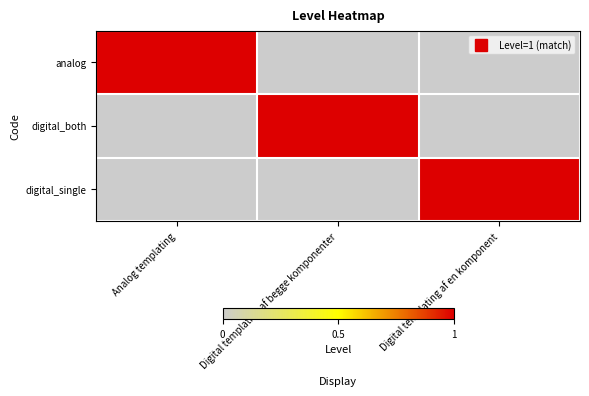

How many categories are shown in the chart?

3